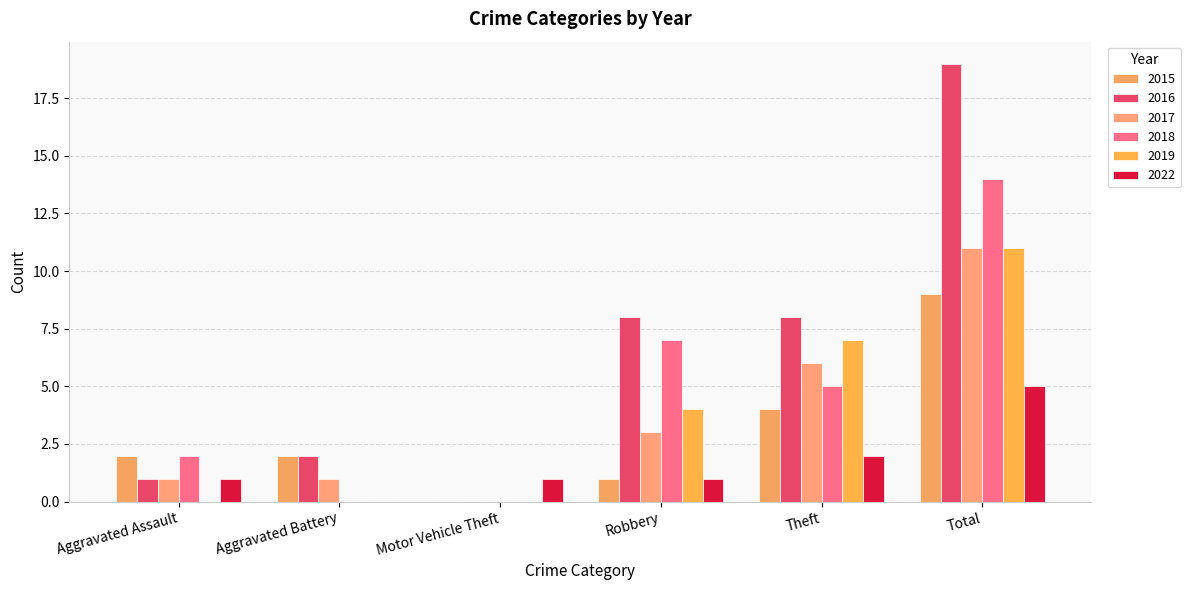

Count the 2015 values in the range 1 to 4.

4